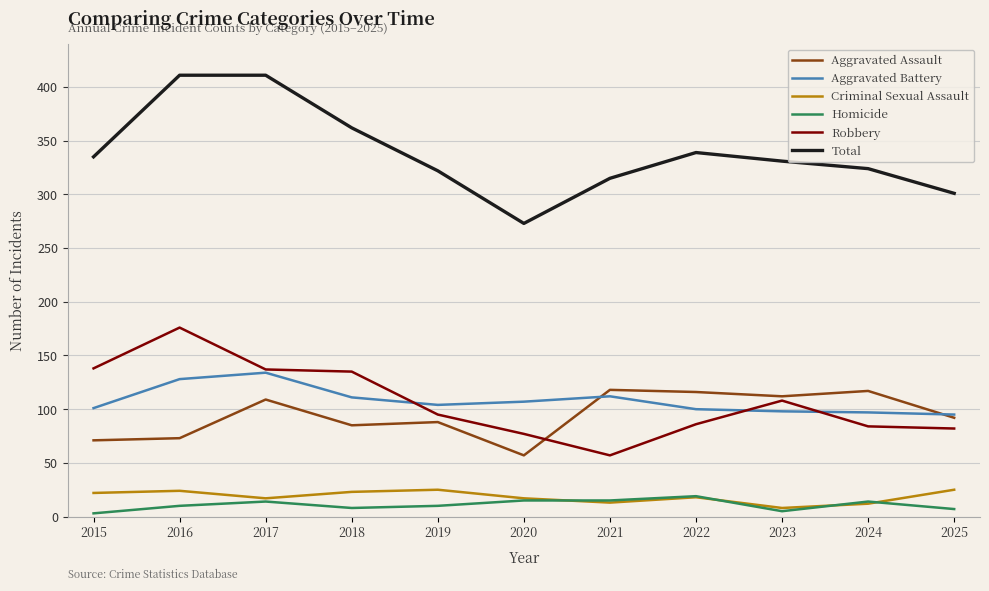

At 2015, list the series in order from smallest to largest.

Homicide, Criminal Sexual Assault, Aggravated Assault, Aggravated Battery, Robbery, Total